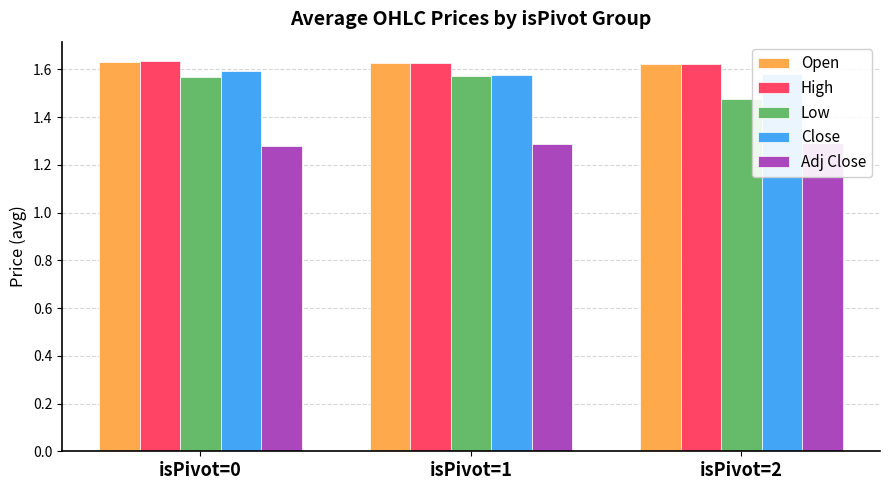

Which category has the highest value across all series?

isPivot=0